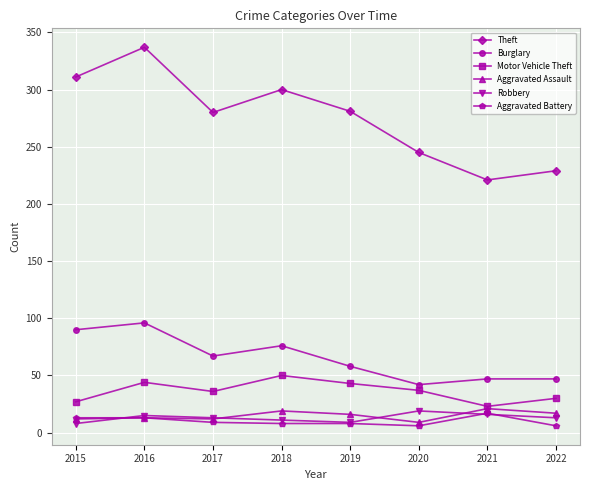

What is the value of the Aggravated Battery point at the 2nd from the left?

13